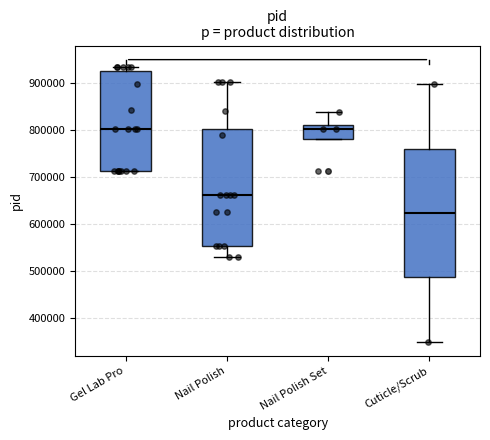

Reading left to right, transcribe this box plot: for each box, give where its median line is, the range the box spans, and where its two whiskers end, as read against the y-axis. The values are not printed on the chart, so give them approximately, as read against the axis.

Gel Lab Pro: median 800000, box 710000 to 930000, whiskers 710000 to 940000
Nail Polish: median 660000, box 550000 to 800000, whiskers 530000 to 900000
Nail Polish Set: median 800000, box 780000 to 810000, whiskers 780000 to 840000
Cuticle/Scrub: median 620000, box 490000 to 760000, whiskers 350000 to 900000